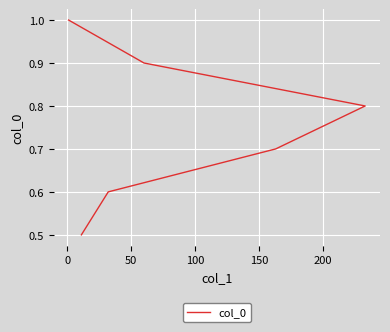

Between 50 and 150, which is larger?

150